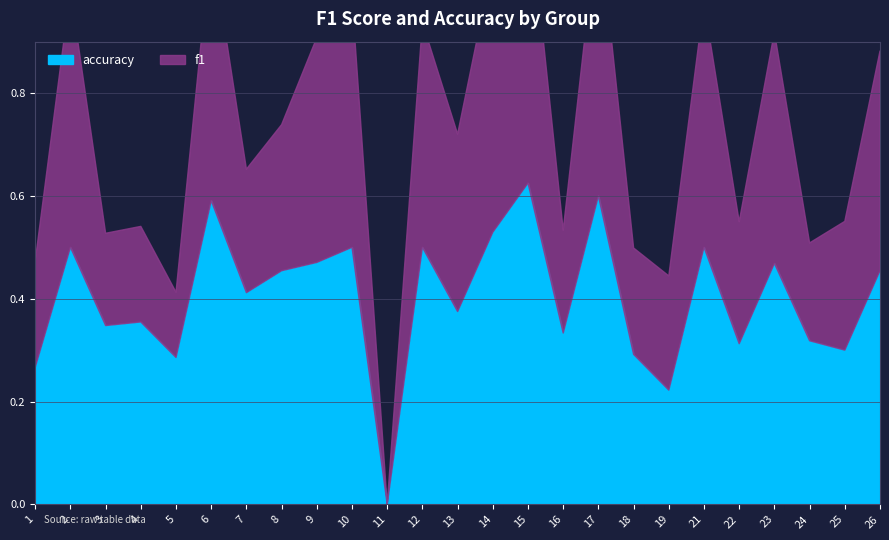

At 7, list the series in order from smallest to largest.

f1, accuracy